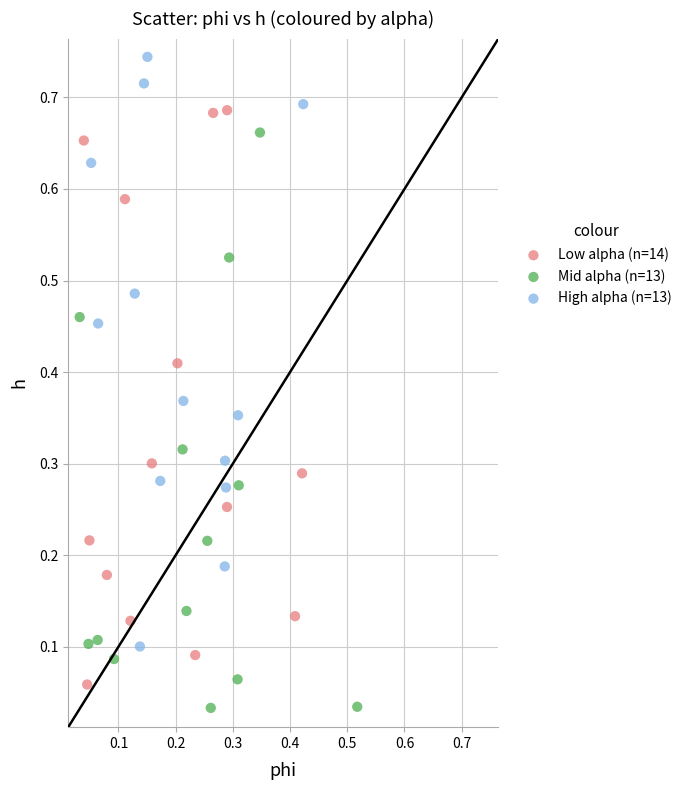

Which series reaches the maximum Y coordinate?

High alpha (n=13)